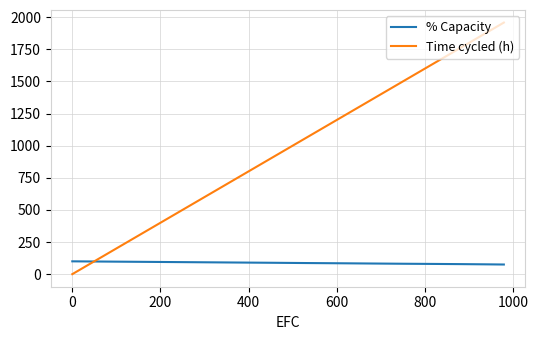

Which series has the largest range (max minus min)?

Time cycled (h)